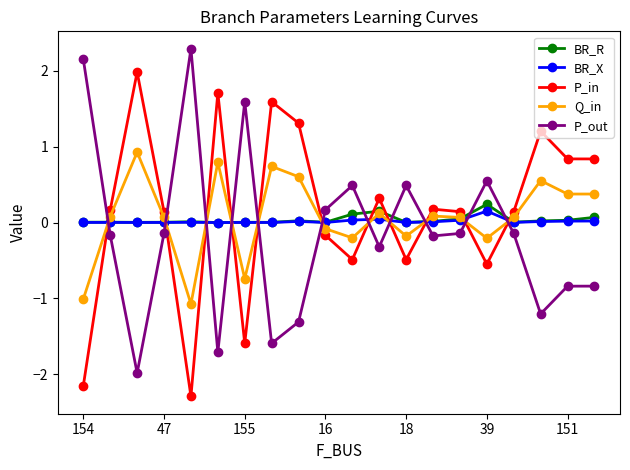

What is the greatest value displayed?

2.3